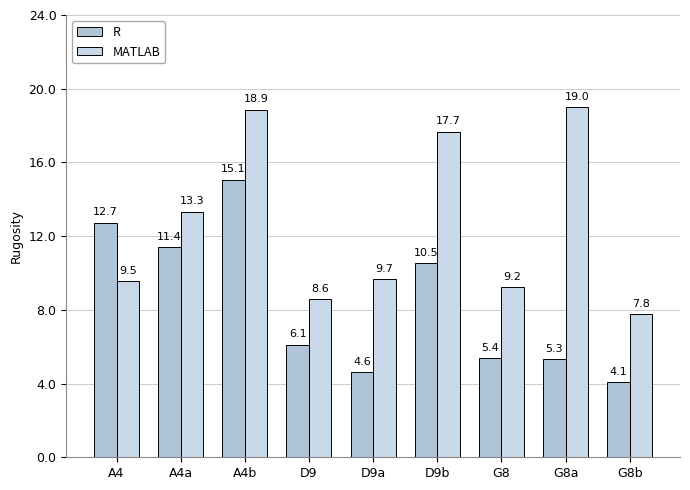

List the series in order of their overall mean, lowest first.

R, MATLAB